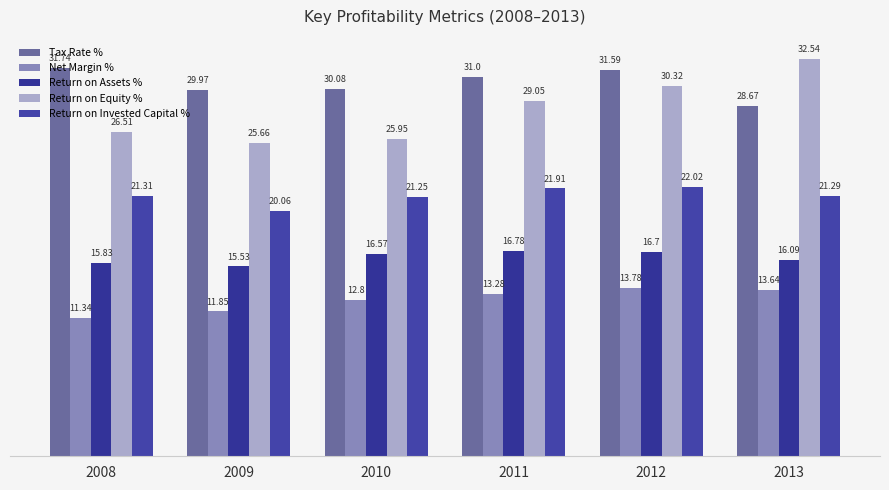

What is the sum of the Return on Assets % values at 2008 and 2011?

32.6